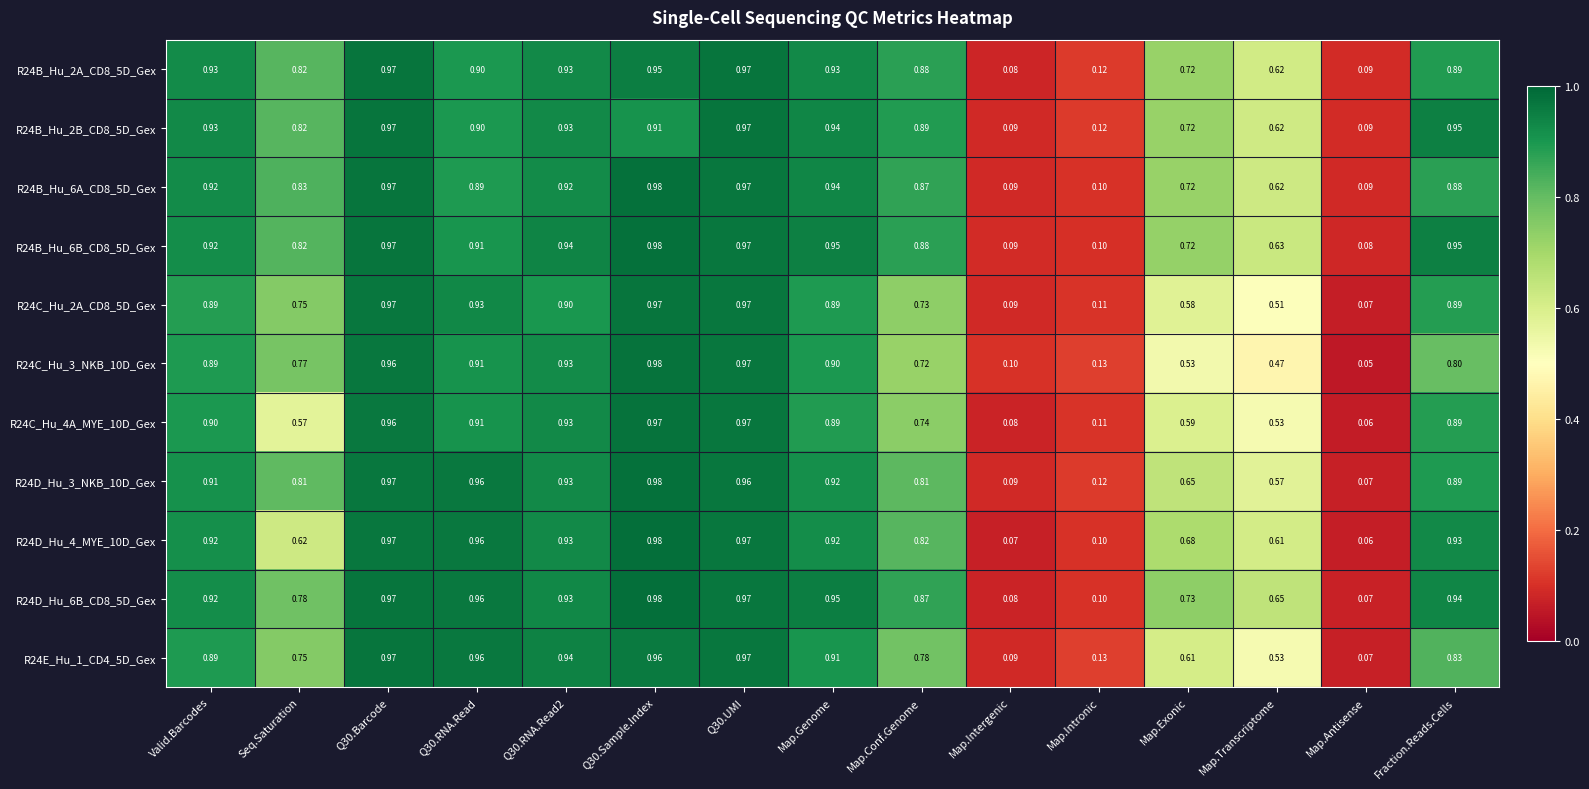

Is the value of R24B_Hu_2A_CD8_5D_Gex at Map.Antisense greater than the value of R24B_Hu_6B_CD8_5D_Gex at Q30.UMI?

No